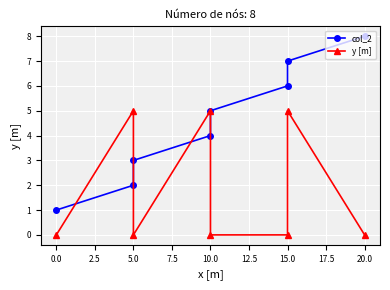

What is the value of the col_2 point at the 1st from the left?

1